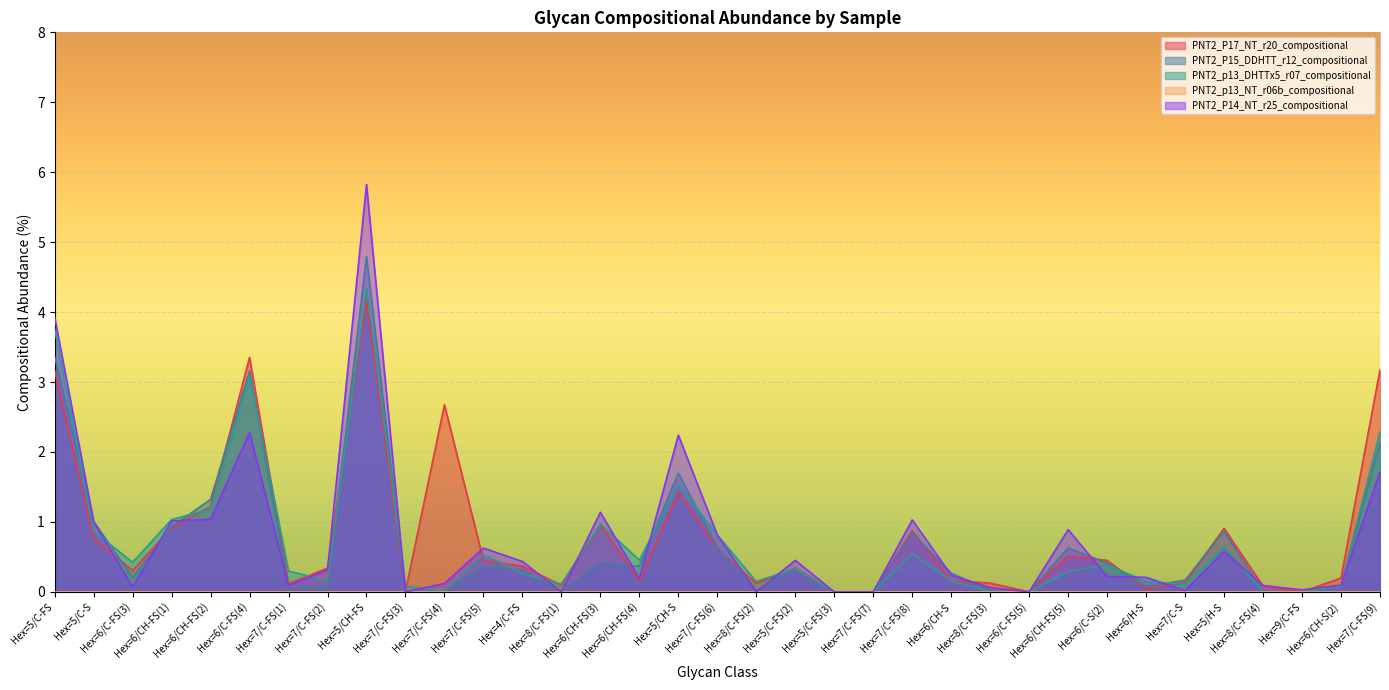

How many values in PNT2_p13_DHTTx5_r07_compositional are above zero?

29